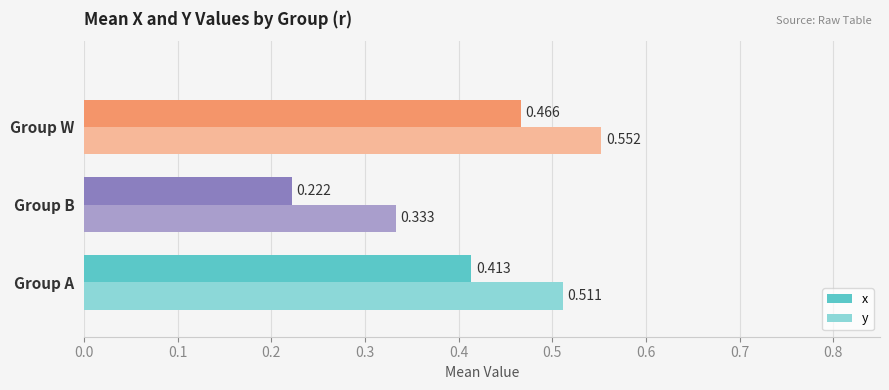

Which category has the lowest value in the x series?

Group B